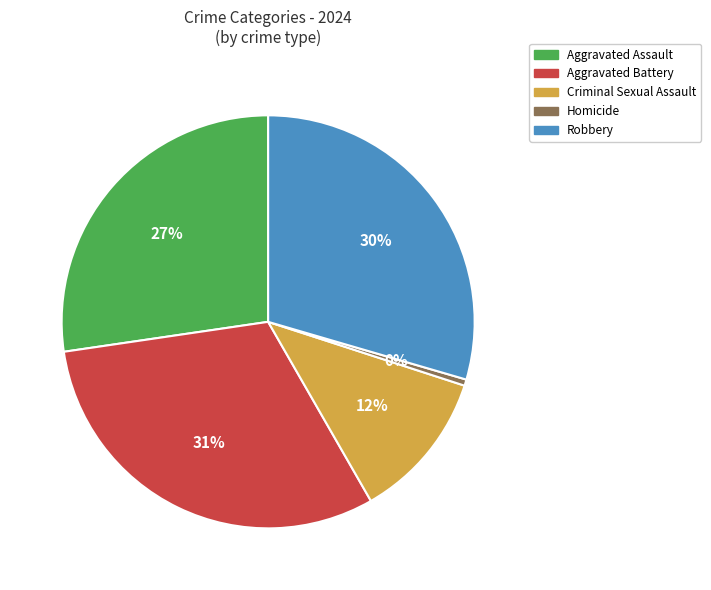

Is there a majority slice in this chart?

No